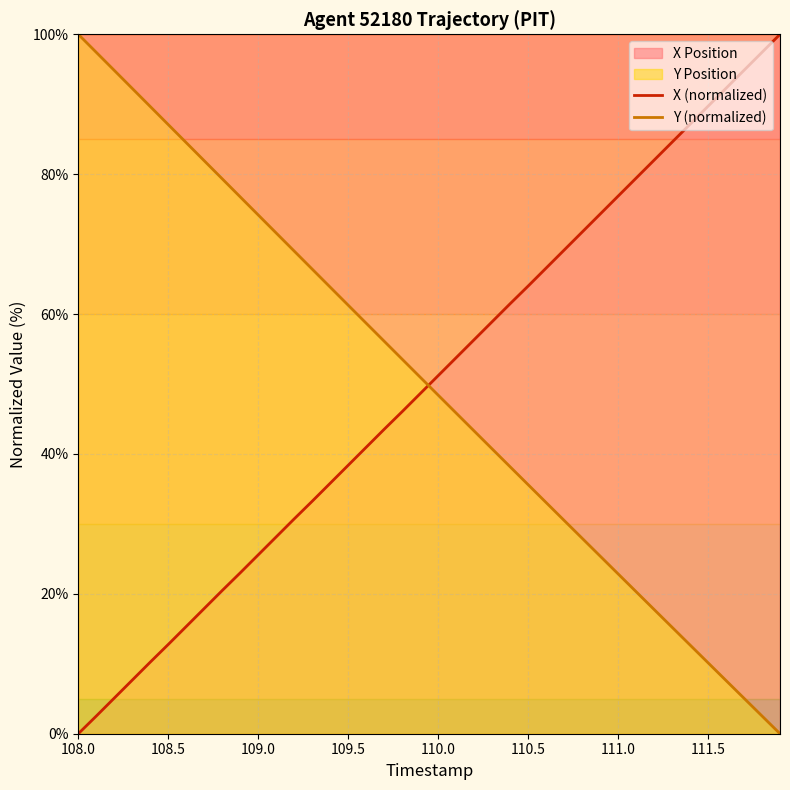

What is the difference between the highest and lowest values at 111.5?

79.6